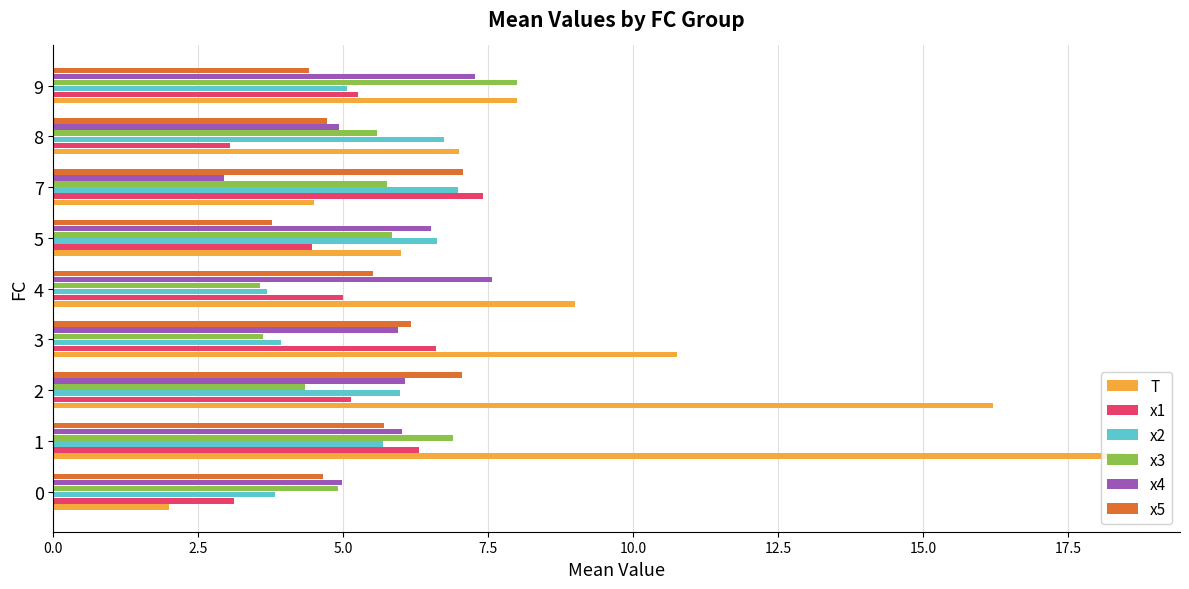

What is the approximate value of T at 0?

2.0